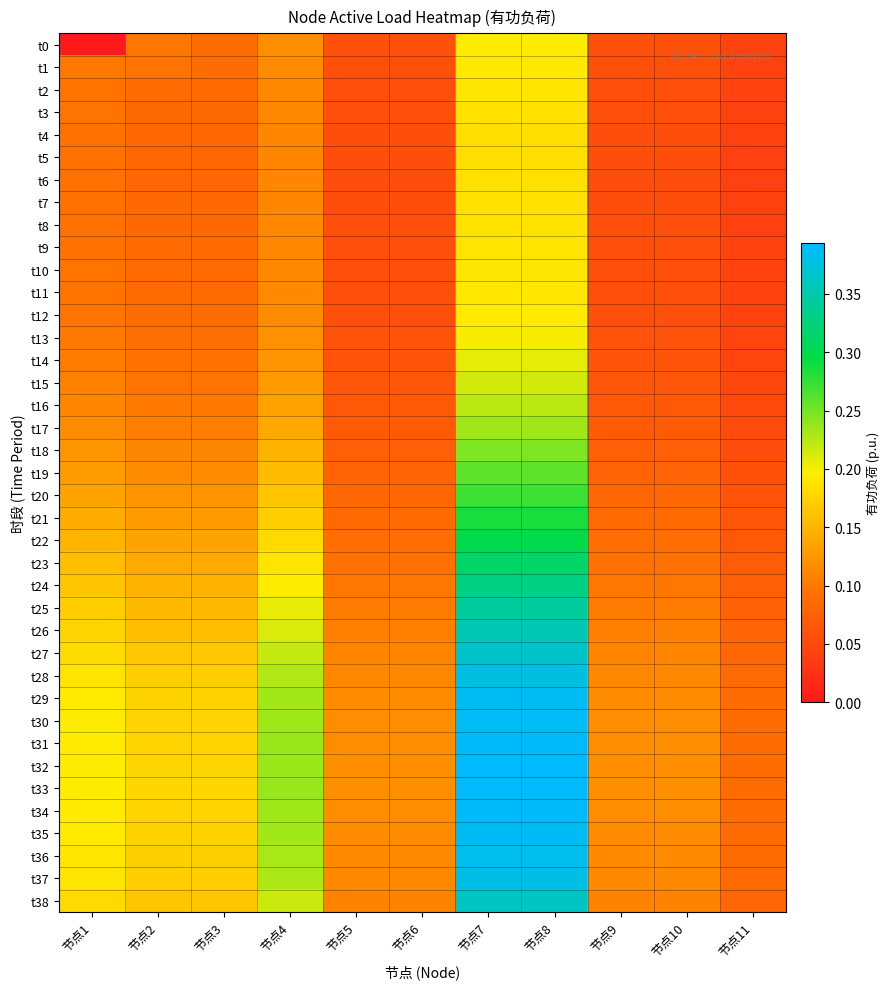

Which category has the highest value across all series?

节点7